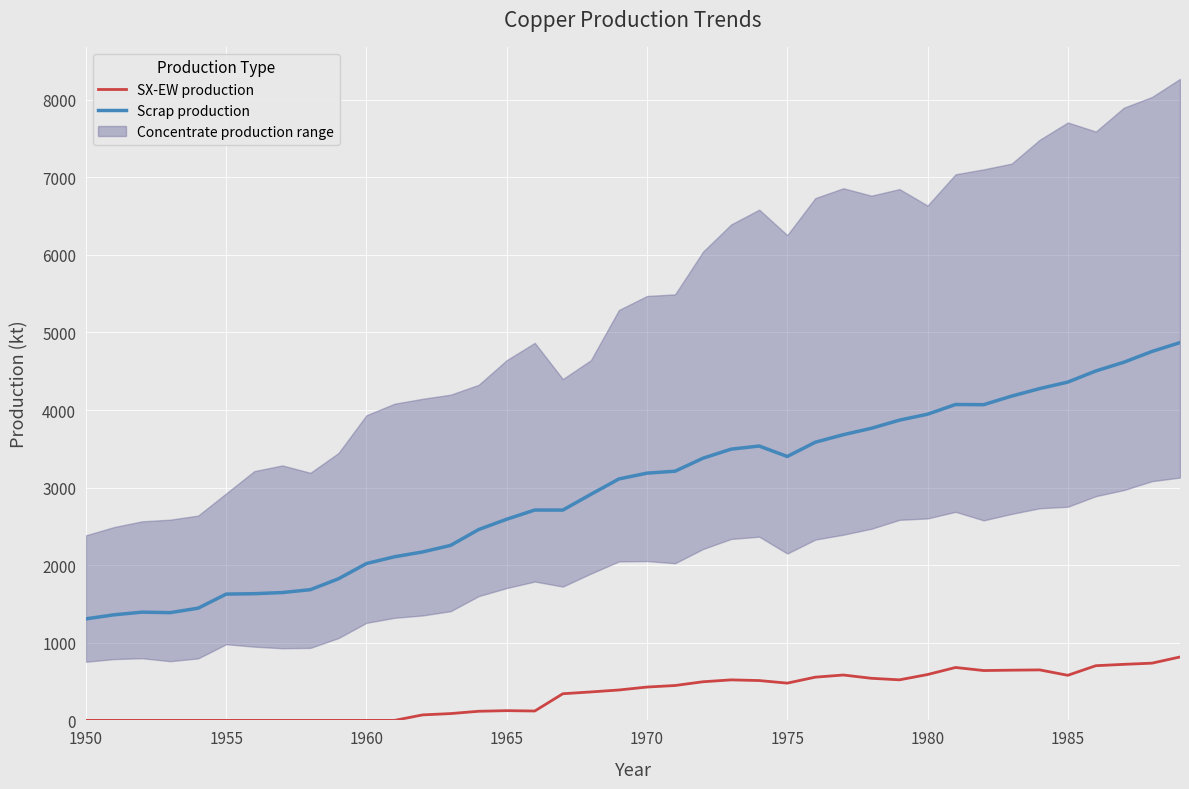

What is the highest value of the Scrap production series?

4869.5